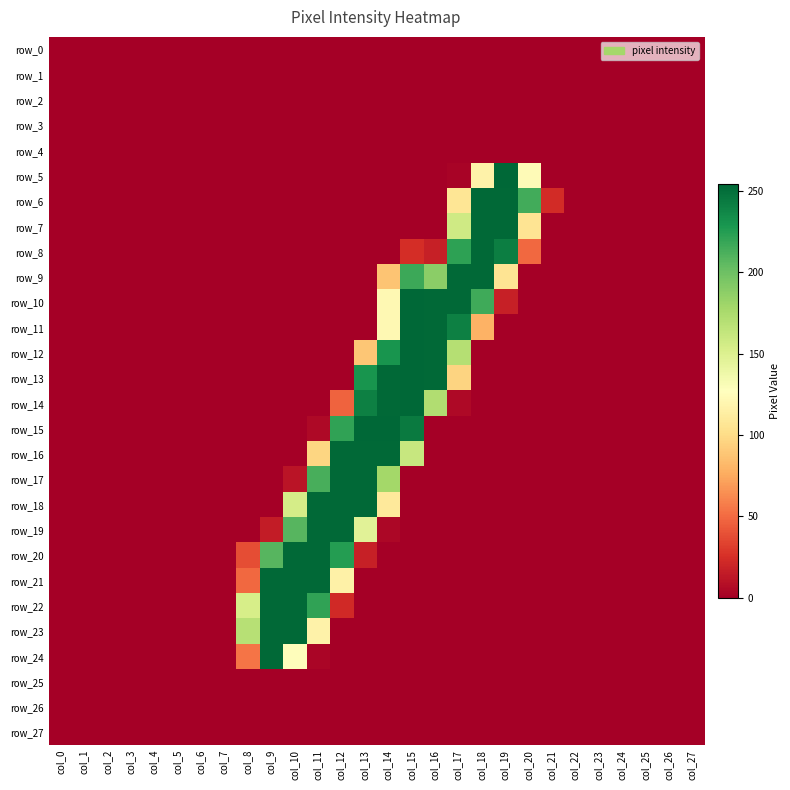

Reading left to right, transcribe all the data shown in this chart.

row_0: 0	0	0	0	0	0	0	0	0	0	0	0	0	0	0	0	0	0	0	0	0	0	0	0	0	0	0	0
row_1: 0	0	0	0	0	0	0	0	0	0	0	0	0	0	0	0	0	0	0	0	0	0	0	0	0	0	0	0
row_2: 0	0	0	0	0	0	0	0	0	0	0	0	0	0	0	0	0	0	0	0	0	0	0	0	0	0	0	0
row_3: 0	0	0	0	0	0	0	0	0	0	0	0	0	0	0	0	0	0	0	0	0	0	0	0	0	0	0	0
row_4: 0	0	0	0	0	0	0	0	0	0	0	0	0	0	0	0	0	0	0	0	0	0	0	0	0	0	0	0
row_5: 0	0	0	0	0	0	0	0	0	0	0	0	0	0	0	0	0	2	117	254	124	0	0	0	0	0	0	0
row_6: 0	0	0	0	0	0	0	0	0	0	0	0	0	0	0	0	0	107	253	253	215	23	0	0	0	0	0	0
row_7: 0	0	0	0	0	0	0	0	0	0	0	0	0	0	0	0	0	157	253	253	106	0	0	0	0	0	0	0
row_8: 0	0	0	0	0	0	0	0	0	0	0	0	0	0	0	24	17	222	253	242	49	0	0	0	0	0	0	0
row_9: 0	0	0	0	0	0	0	0	0	0	0	0	0	0	88	217	188	253	253	106	0	0	0	0	0	0	0	0
row_10: 0	0	0	0	0	0	0	0	0	0	0	0	0	0	122	254	253	253	216	17	0	0	0	0	0	0	0	0
row_11: 0	0	0	0	0	0	0	0	0	0	0	0	0	0	122	254	253	241	79	0	0	0	0	0	0	0	0	0
row_12: 0	0	0	0	0	0	0	0	0	0	0	0	0	89	230	254	253	170	0	0	0	0	0	0	0	0	0	0
row_13: 0	0	0	0	0	0	0	0	0	0	0	0	0	230	253	254	253	96	0	0	0	0	0	0	0	0	0	0
row_14: 0	0	0	0	0	0	0	0	0	0	0	0	47	241	253	254	172	5	0	0	0	0	0	0	0	0	0	0
row_15: 0	0	0	0	0	0	0	0	0	0	0	5	221	254	254	244	0	0	0	0	0	0	0	0	0	0	0	0
row_16: 0	0	0	0	0	0	0	0	0	0	0	97	253	253	253	161	0	0	0	0	0	0	0	0	0	0	0	0
row_17: 0	0	0	0	0	0	0	0	0	0	11	213	253	253	178	0	0	0	0	0	0	0	0	0	0	0	0	0
row_18: 0	0	0	0	0	0	0	0	0	0	154	253	253	253	110	0	0	0	0	0	0	0	0	0	0	0	0	0
row_19: 0	0	0	0	0	0	0	0	0	15	208	253	253	146	4	0	0	0	0	0	0	0	0	0	0	0	0	0
row_20: 0	0	0	0	0	0	0	0	38	208	253	253	225	17	0	0	0	0	0	0	0	0	0	0	0	0	0	0
row_21: 0	0	0	0	0	0	0	0	49	253	253	253	116	0	0	0	0	0	0	0	0	0	0	0	0	0	0	0
row_22: 0	0	0	0	0	0	0	0	153	253	253	221	22	0	0	0	0	0	0	0	0	0	0	0	0	0	0	0
row_23: 0	0	0	0	0	0	0	0	169	253	253	117	0	0	0	0	0	0	0	0	0	0	0	0	0	0	0	0
row_24: 0	0	0	0	0	0	0	0	54	253	126	3	0	0	0	0	0	0	0	0	0	0	0	0	0	0	0	0
row_25: 0	0	0	0	0	0	0	0	0	0	0	0	0	0	0	0	0	0	0	0	0	0	0	0	0	0	0	0
row_26: 0	0	0	0	0	0	0	0	0	0	0	0	0	0	0	0	0	0	0	0	0	0	0	0	0	0	0	0
row_27: 0	0	0	0	0	0	0	0	0	0	0	0	0	0	0	0	0	0	0	0	0	0	0	0	0	0	0	0